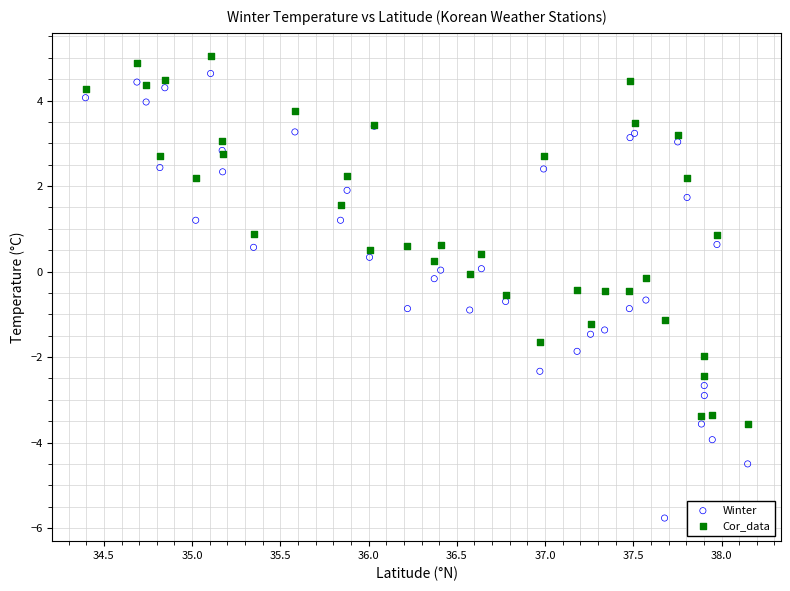

Which series has the widest spread of Y values?

Winter